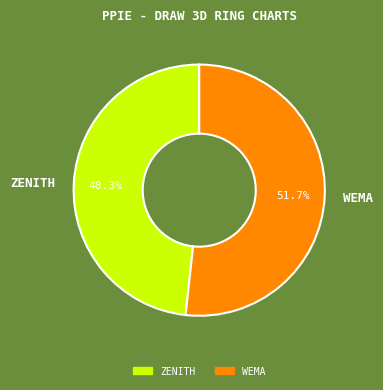

To the nearest percent, what is the difference between the largest and smallest slice percentages?

3%